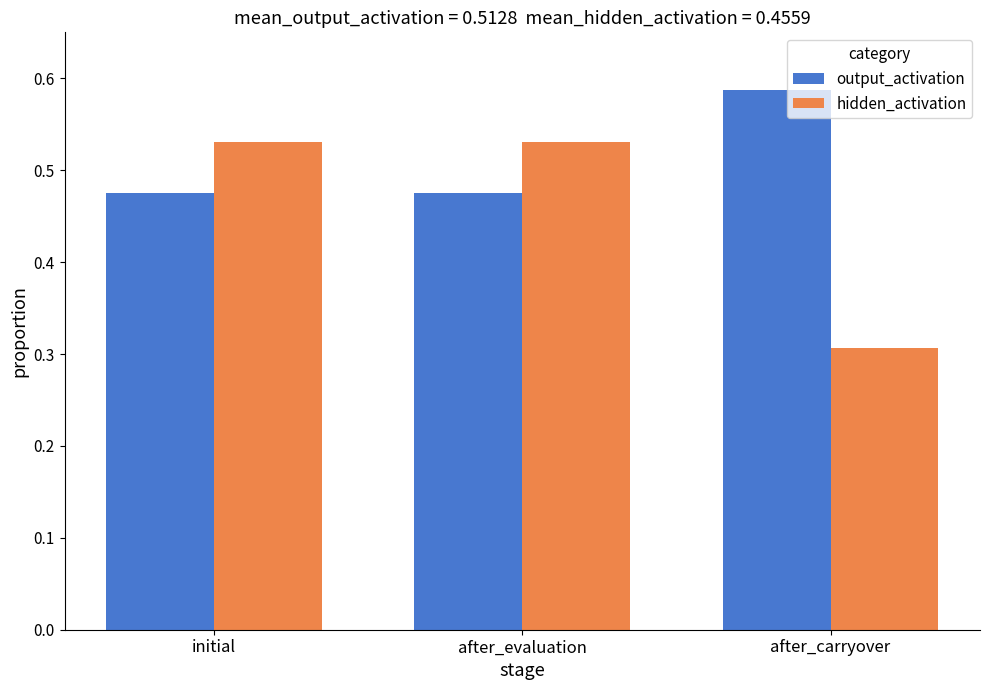

What is the sum of all hidden_activation values?

1.4